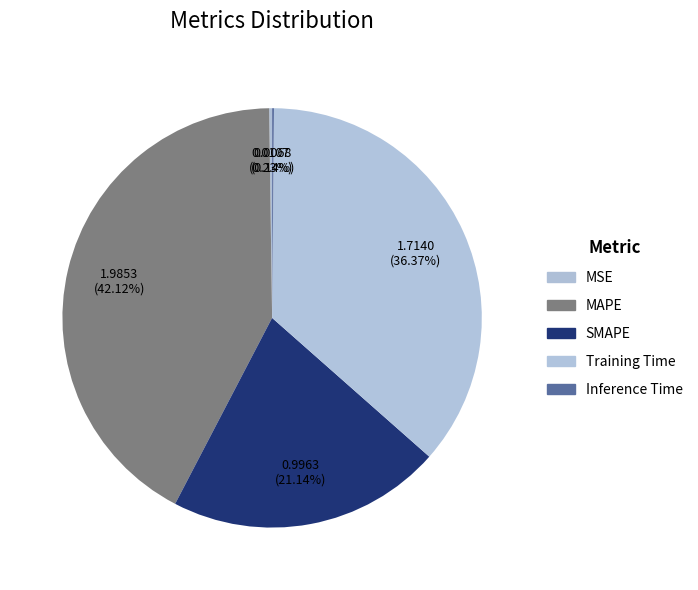

Which category has the smallest portion of the pie?

Inference Time